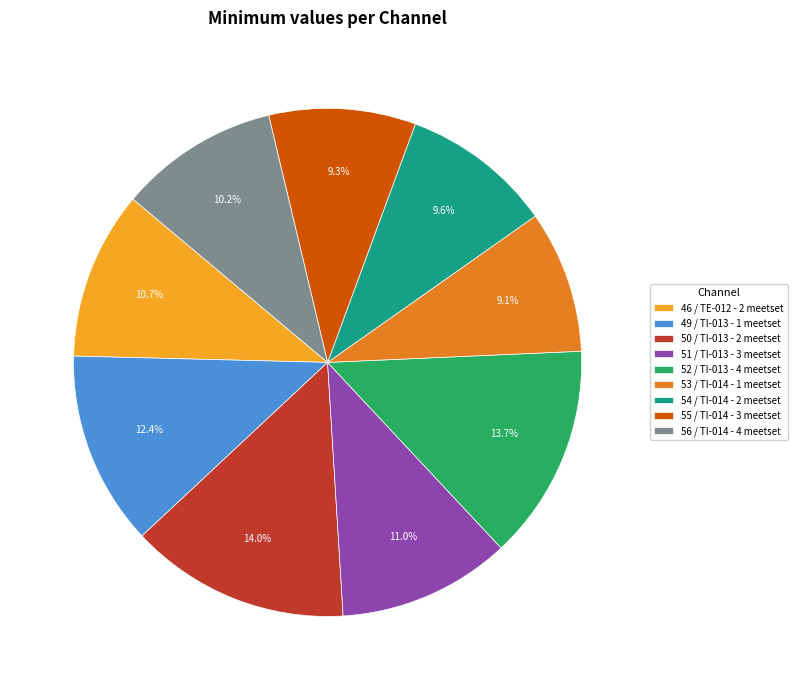

Count the number of slices in the pie.

9